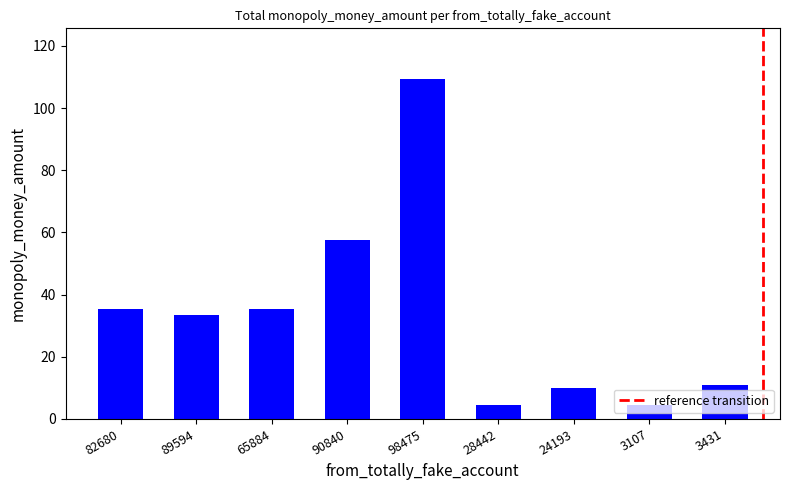

What is the average value?

33.5